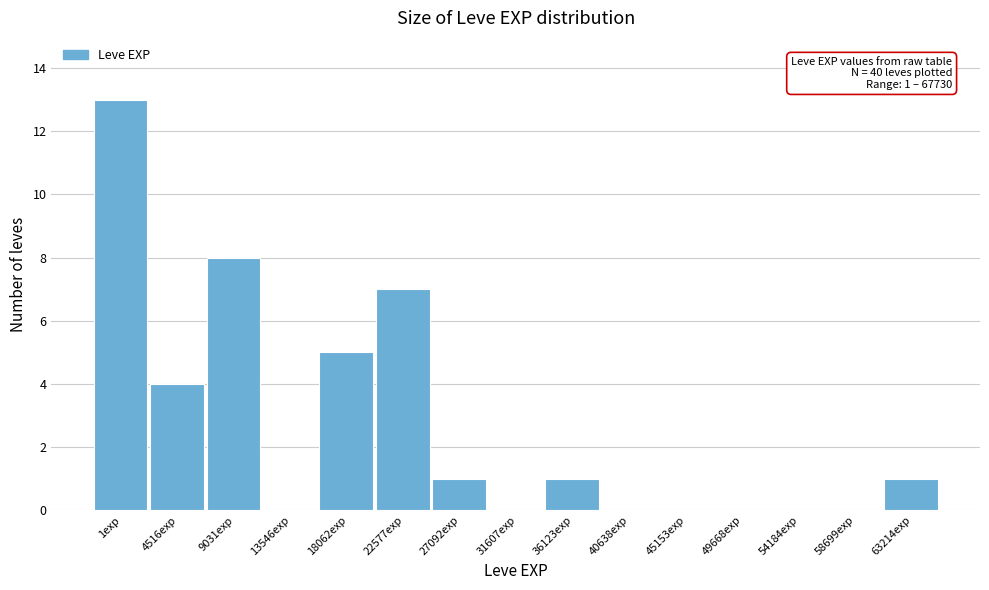

Reading left to right, list all the values displayed in this chart.

1exp=13	4516exp=4	9031exp=8	13546exp=0	18062exp=5	22577exp=7	27092exp=1	31607exp=0	36123exp=1	40638exp=0	45153exp=0	49668exp=0	54184exp=0	58699exp=0	63214exp=1